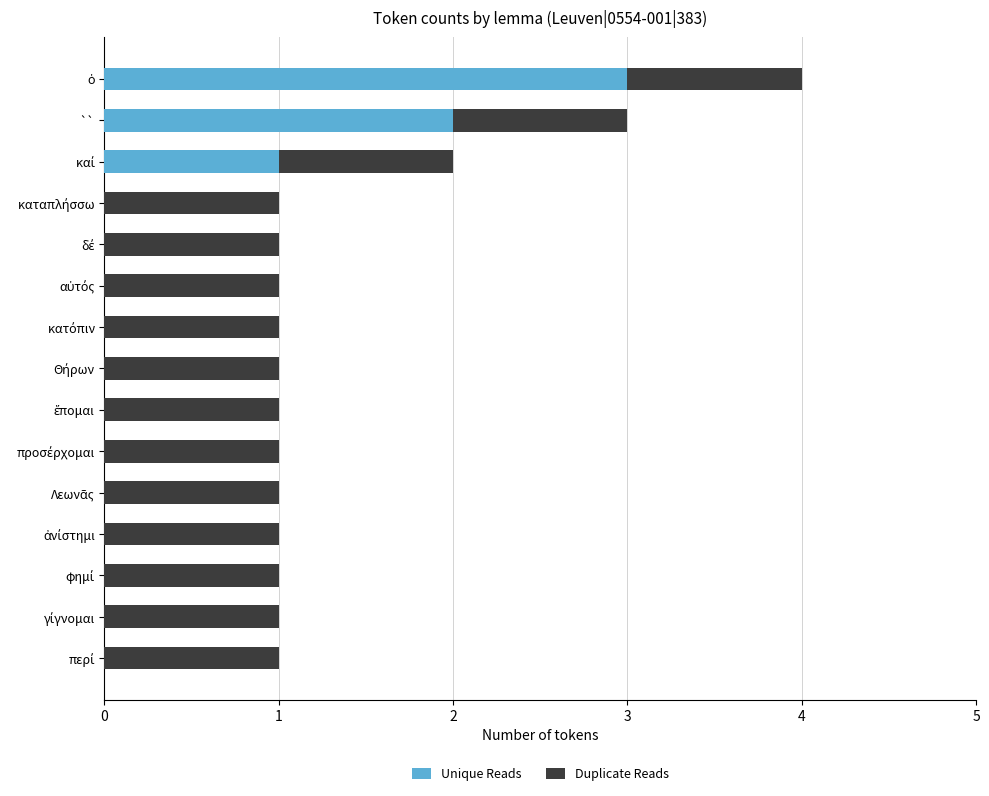

What is the total value across all series at ``?

3